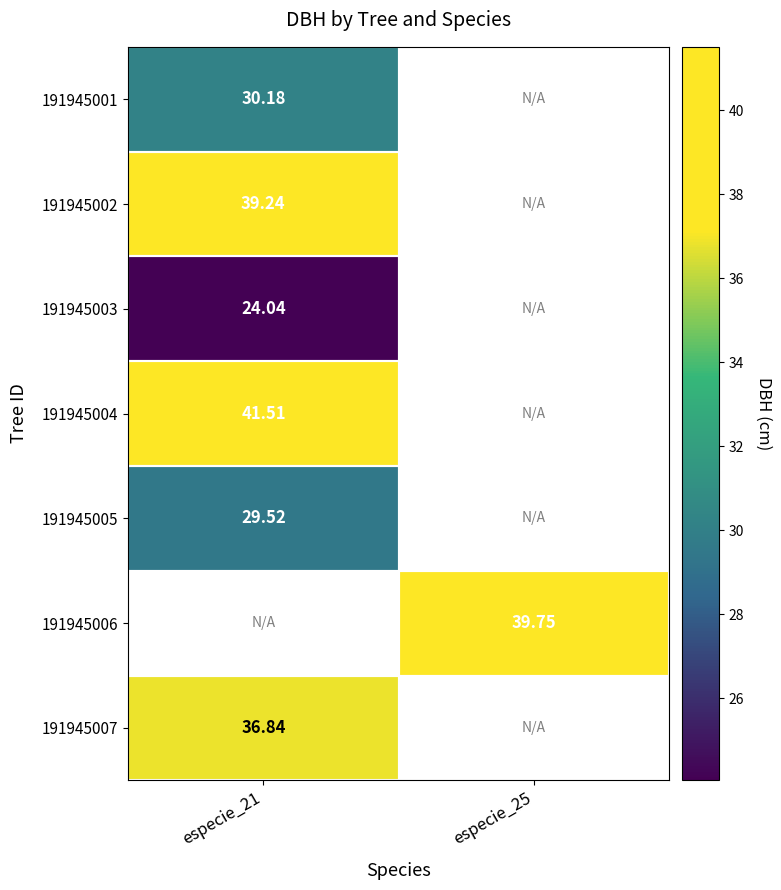

The 191945006 series shows 21.7 at especie_25. True or false?

False